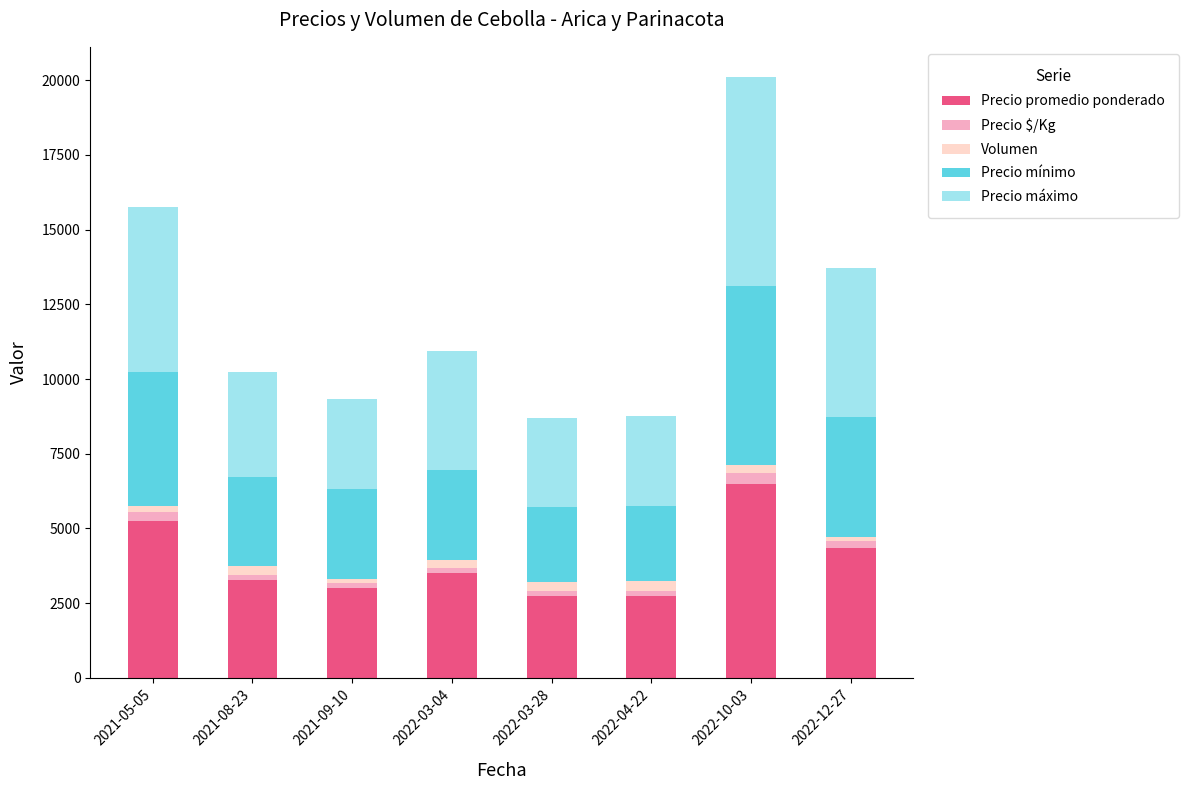

What is the maximum value for Precio promedio ponderado?

6500